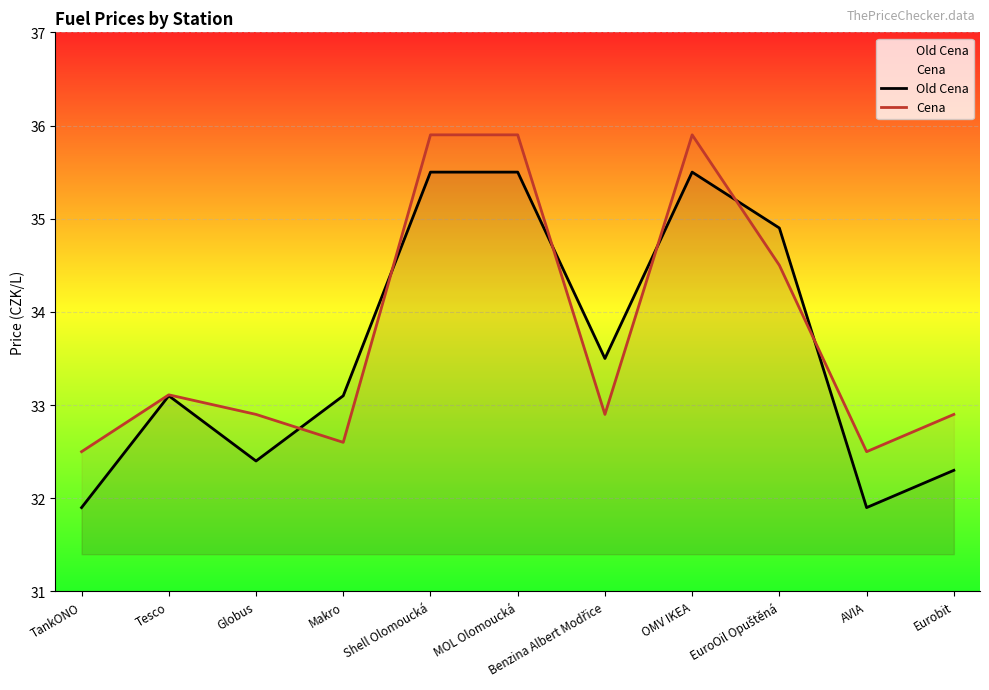

At which label does Old Cena first exceed 33?

Tesco